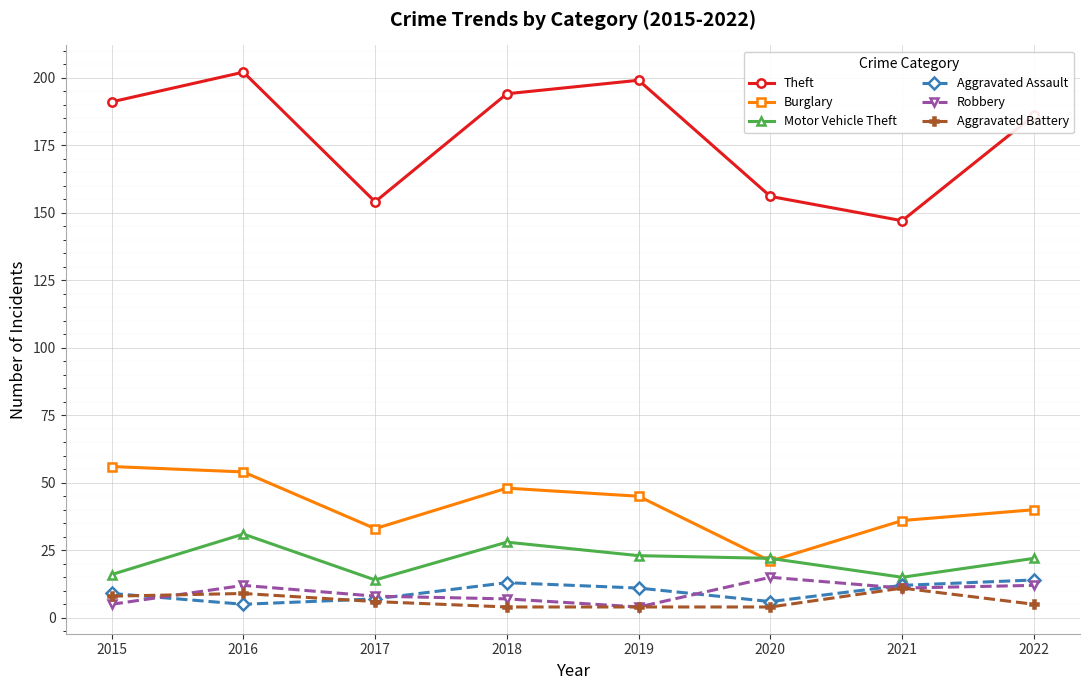

What is the difference between the maximum and minimum values in the Aggravated Battery series?

7